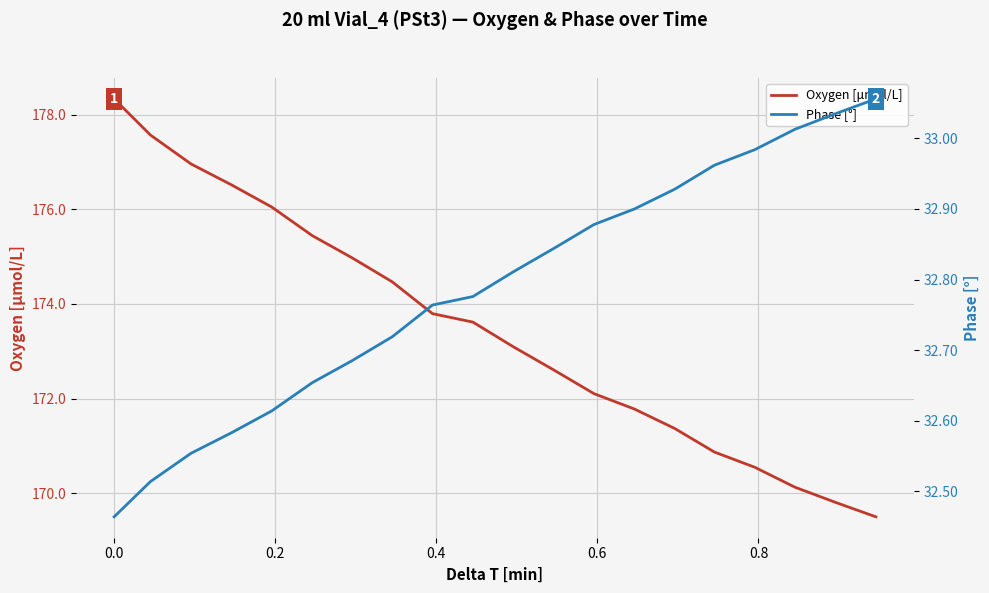

What is the minimum value for Oxygen [μmol/L]?

169.5